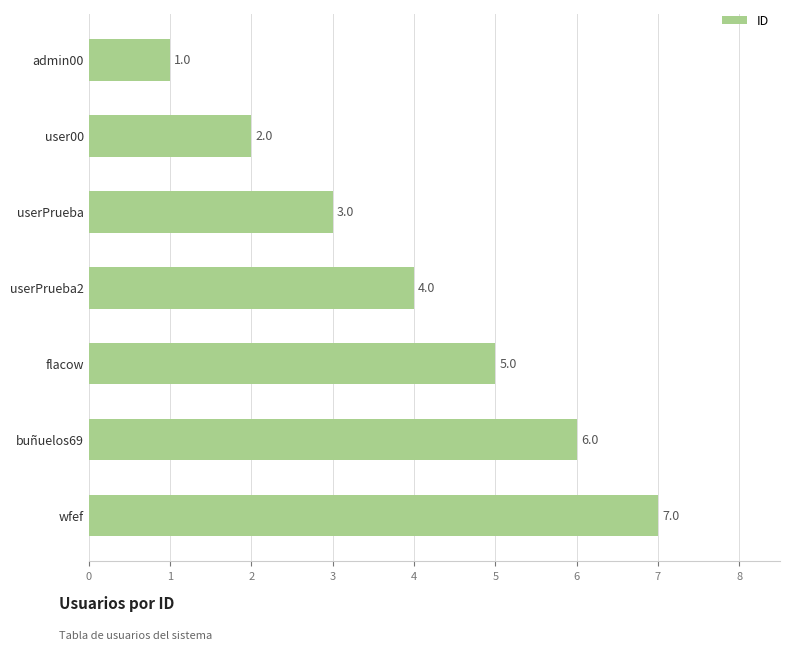

What is the difference between the second highest and second lowest values?

4